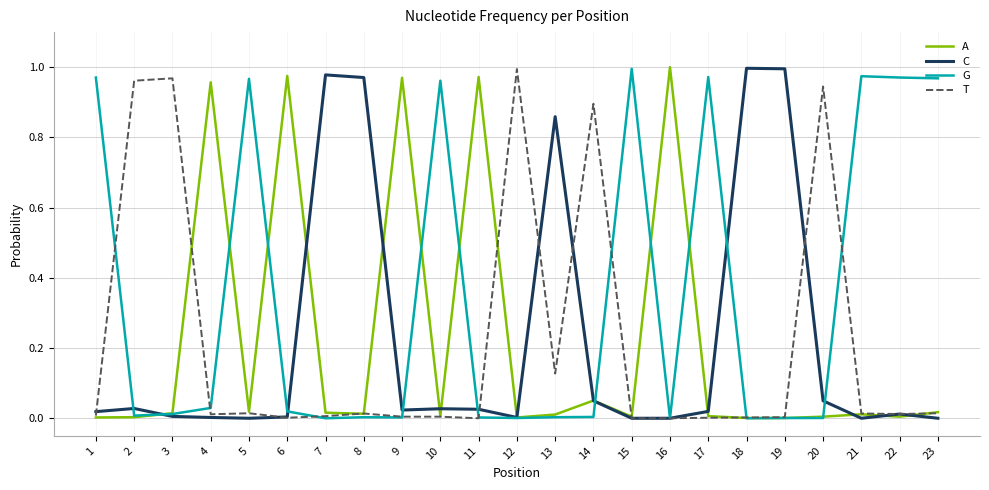

At which label does T reach its peak?

12